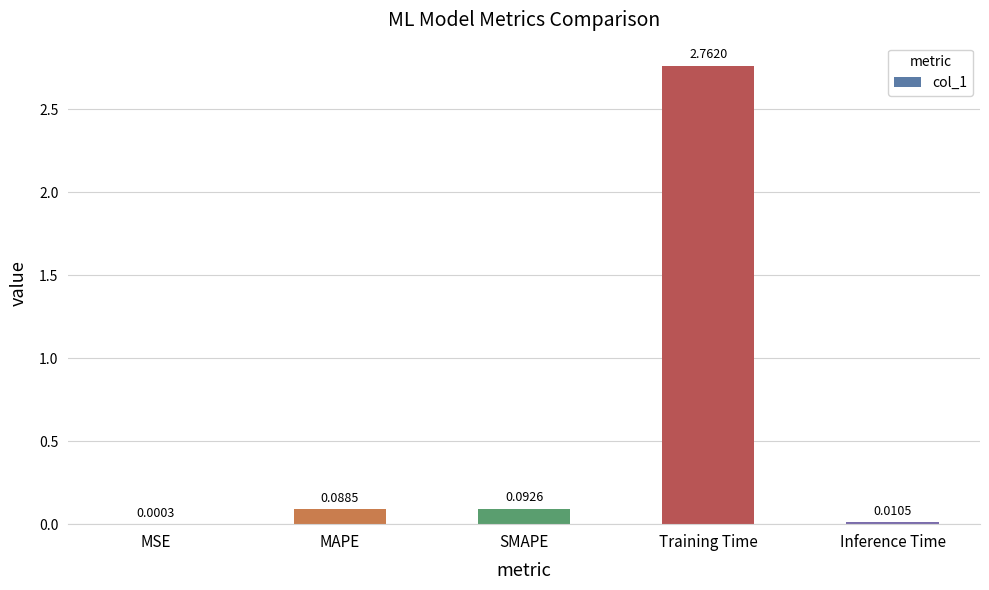

Which category has the highest value across all series?

Training Time